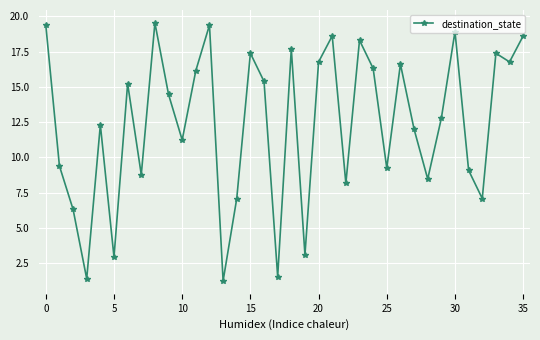

How many points are lower than both their immediate neighbors (excluding endpoints)?

12